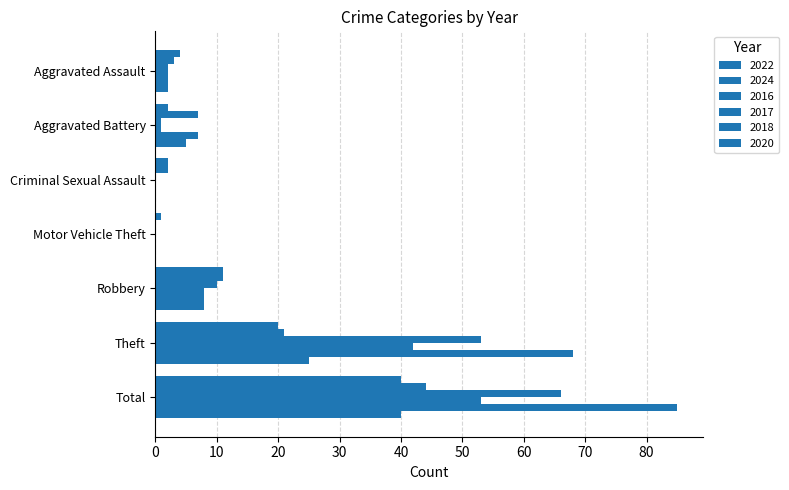

What is the difference between the second highest and second lowest values in the 2022 series?

18